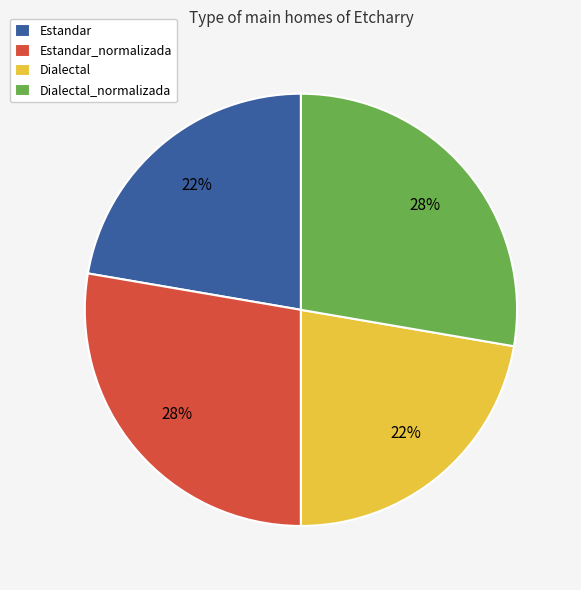

Approximately how many times larger is the value at Dialectal_normalizada compared to Estandar_normalizada?

1.0